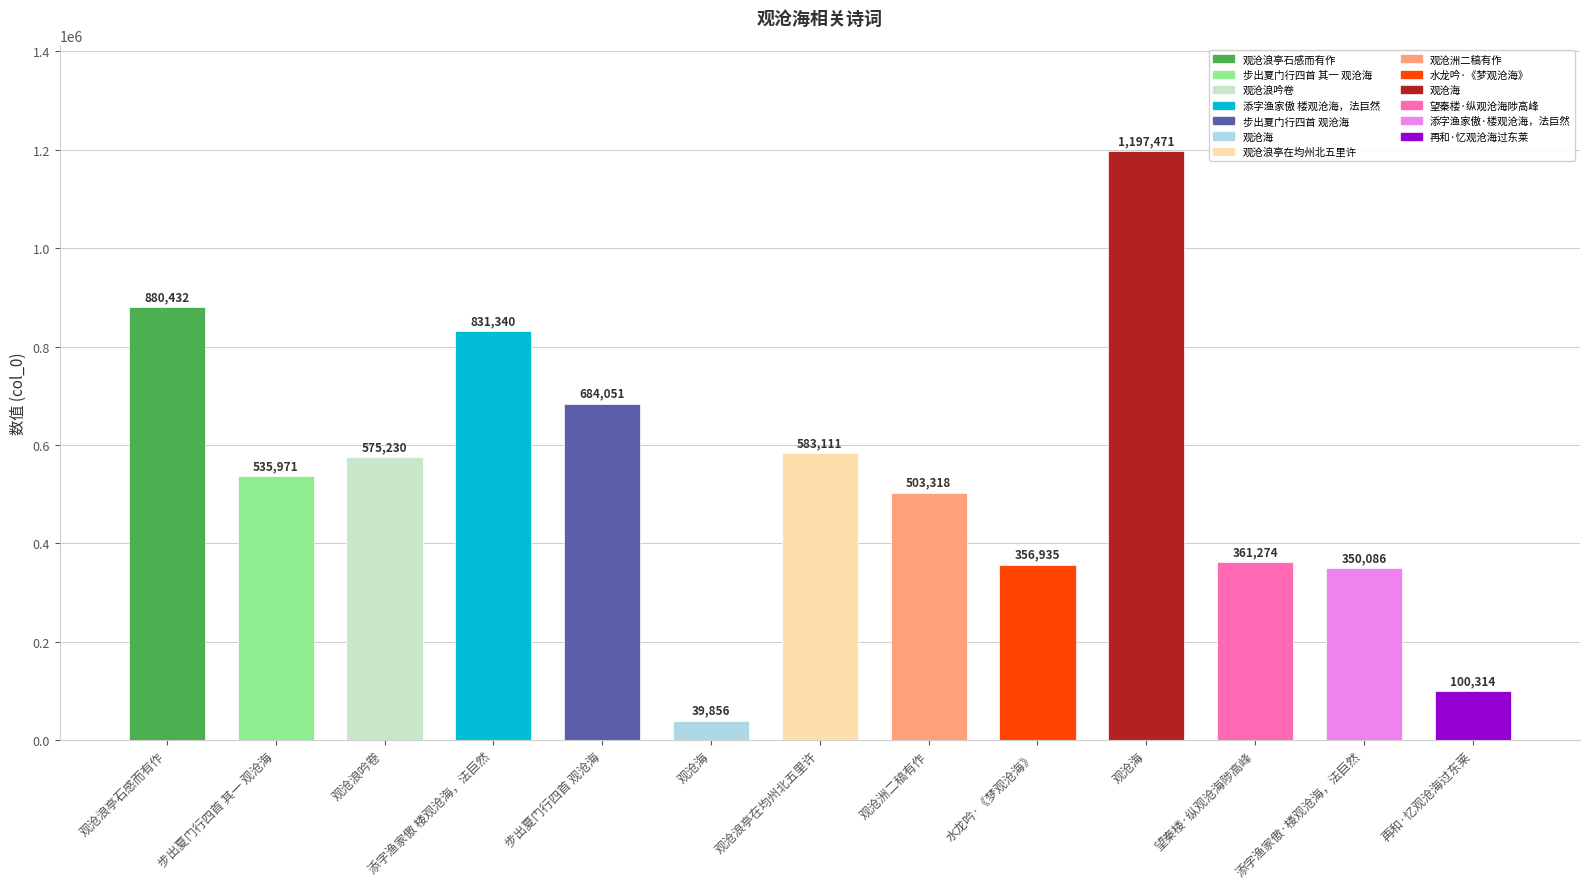

Which has a higher value, 添字渔家傲·楼观沧海，法巨然 or 观沧洲二稿有作?

观沧洲二稿有作